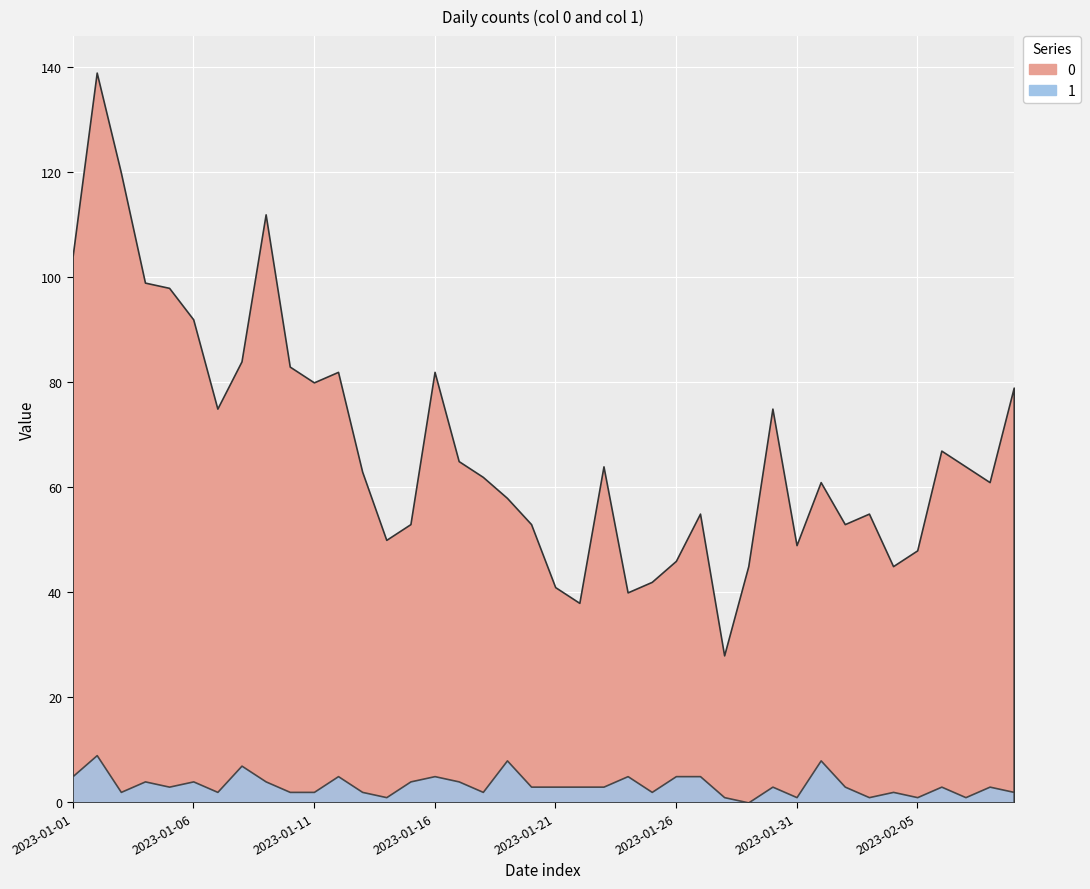

How many interior local peaks does the 0 series have?

10